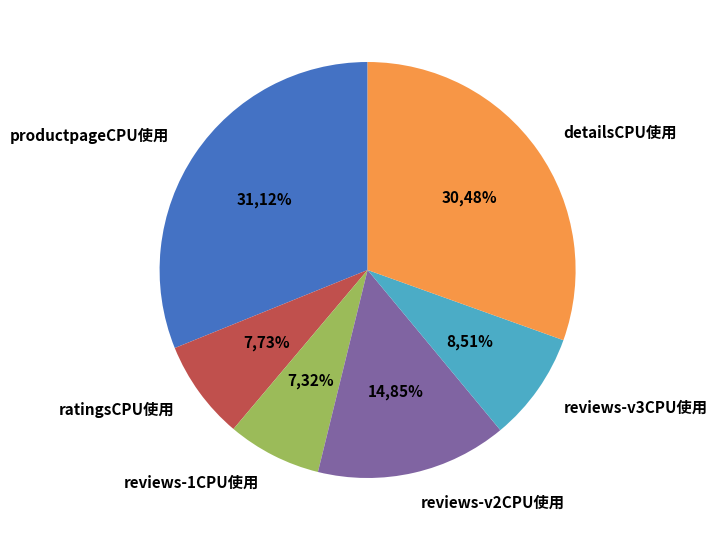

To the nearest percent, what is the difference between the largest and smallest slice percentages?

24%